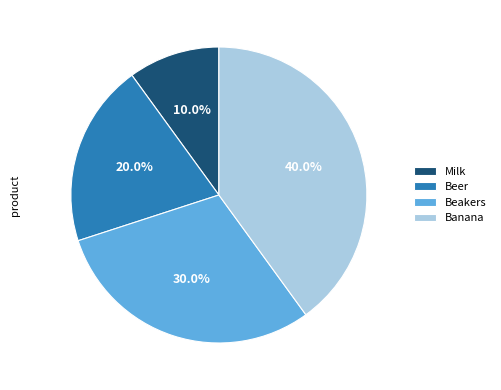

The Milk slice represents 10% of the pie. True or false?

True